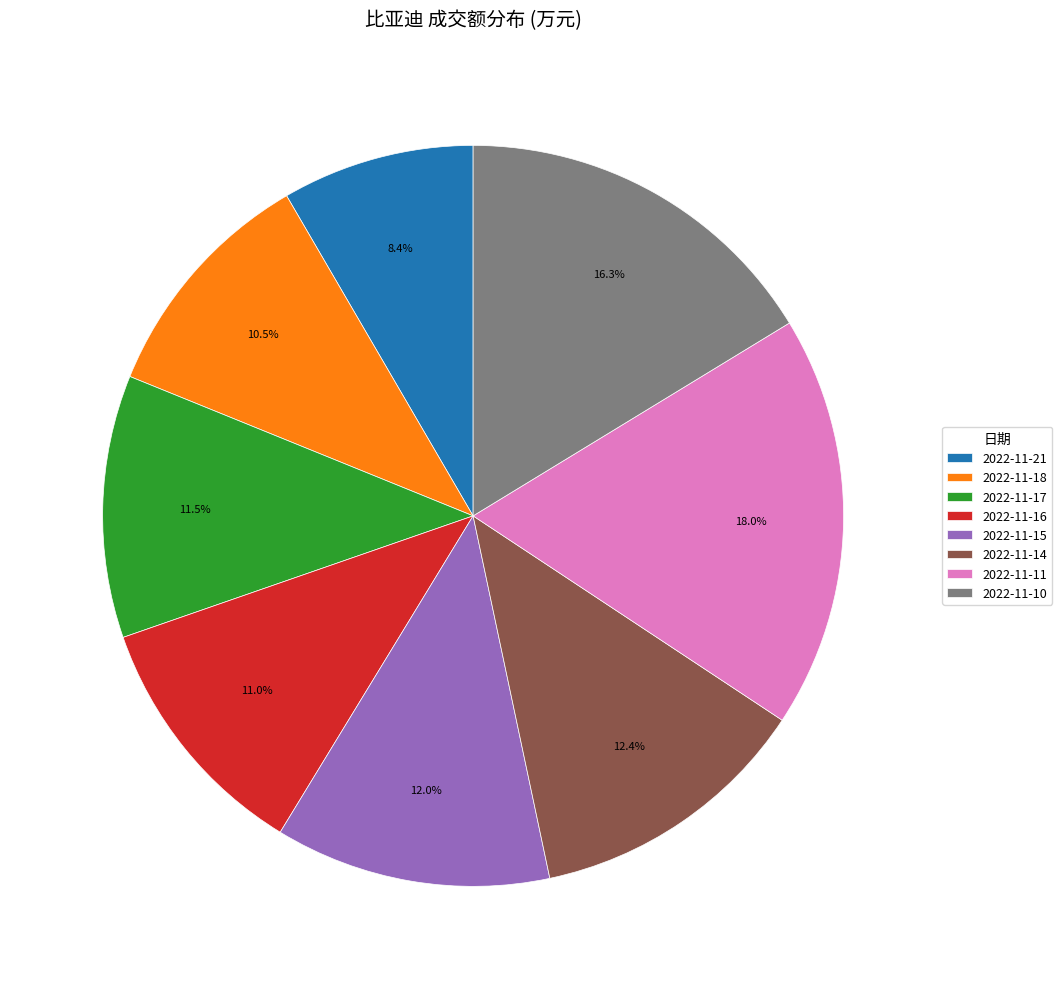

Combined, what portion of the pie is 2022-11-17 and 2022-11-15?

23.5%